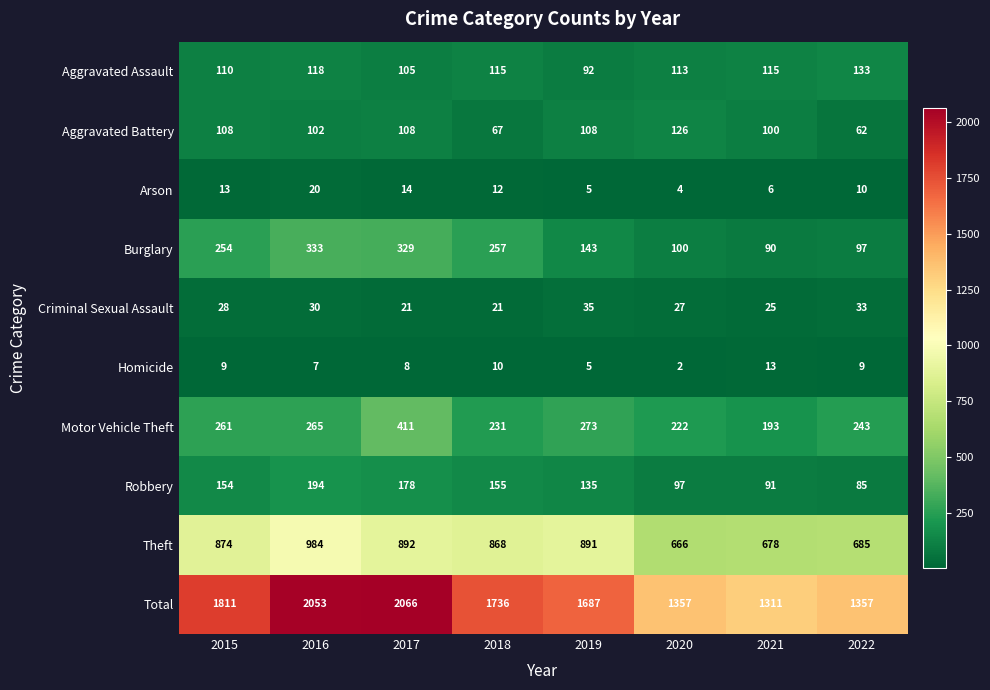

What is the difference between the maximum and minimum values in the Robbery series?

109